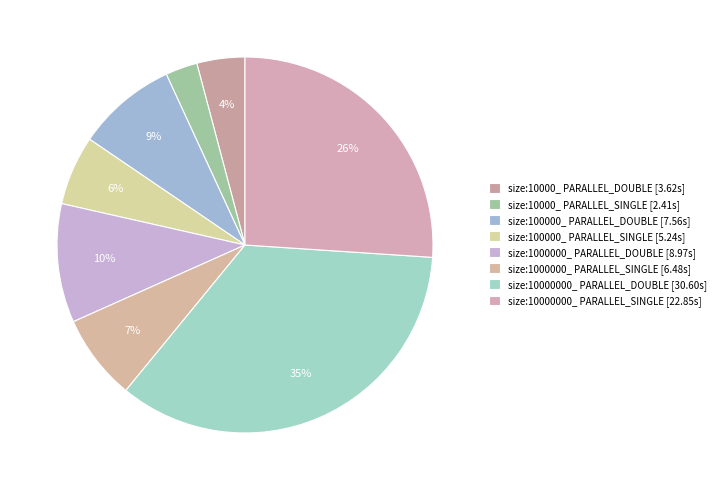

Approximately how many times larger is the value at size:100000_ PARALLEL_DOUBLE compared to size:100000_ PARALLEL_SINGLE?

1.4